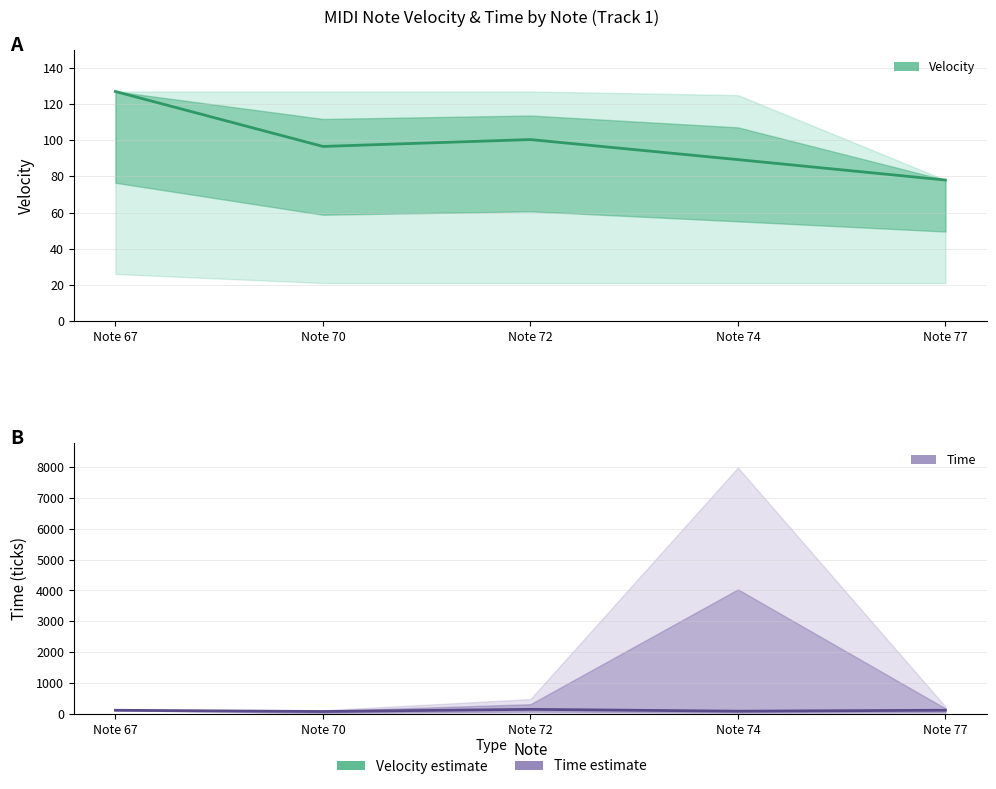

What is the maximum value shown in the chart?

149.0